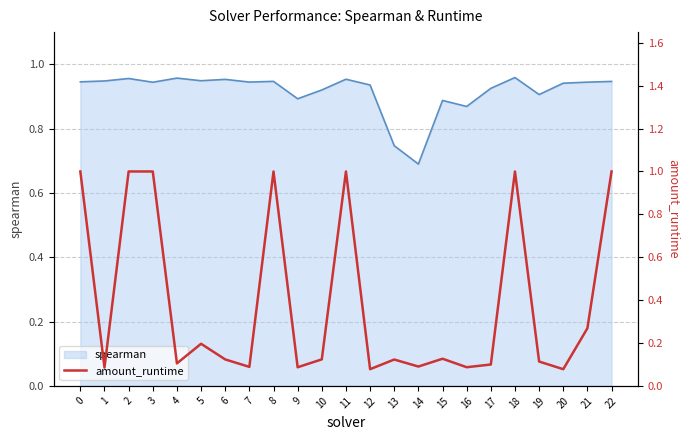

Where is spearman nearest to the value 0?

14